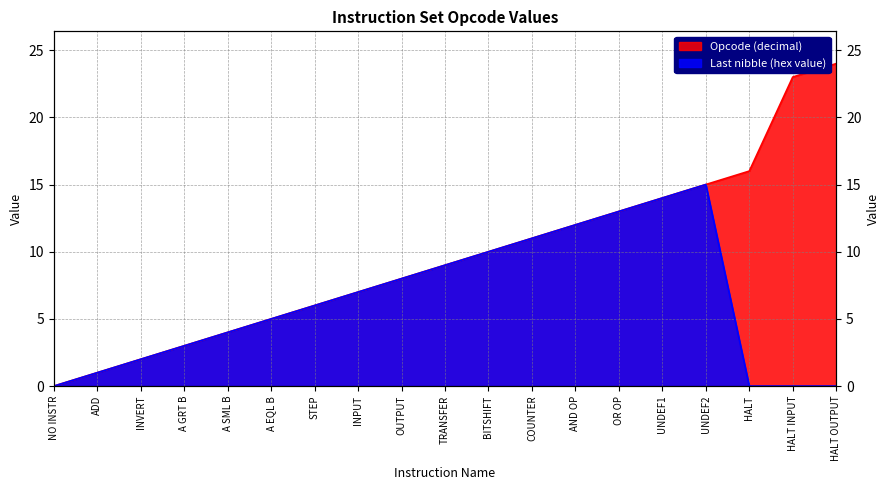

True or false: Opcode (decimal) and Last nibble (hex value) cross at least once.

False